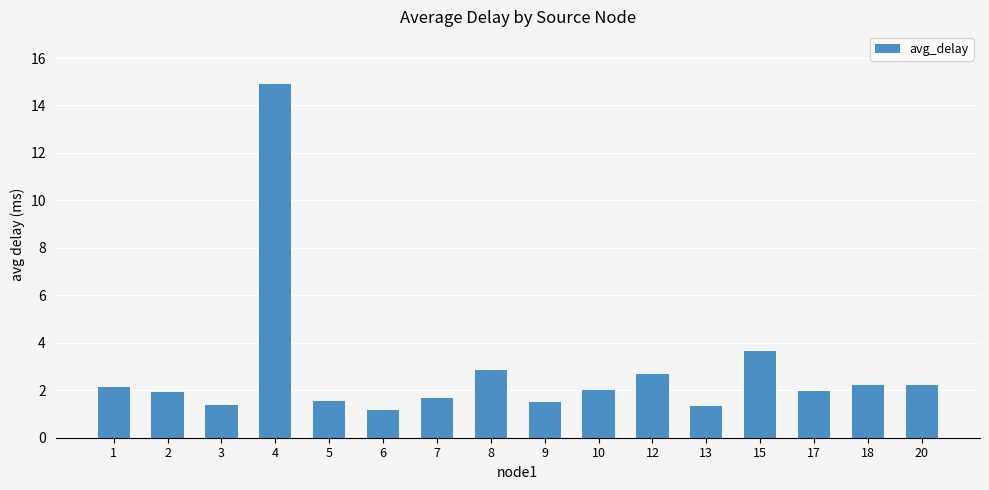

Are the bars grouped side by side (vs. stacked)?

No